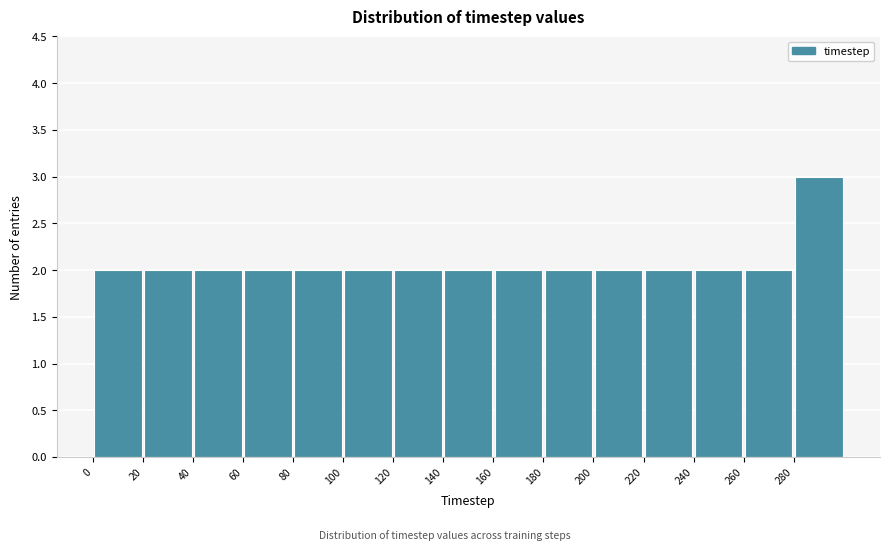

Which range on the x-axis has the tallest bar?

280 to 300